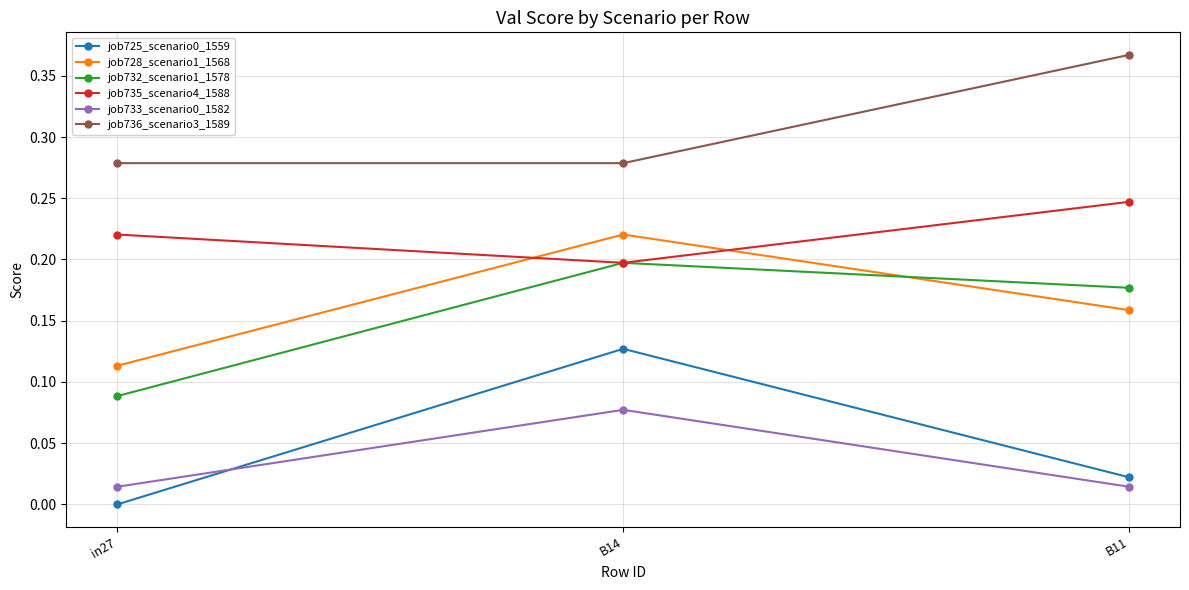

Rank the categories by job728_scenario1_1568 value from lowest to highest.

in27, B11, B14